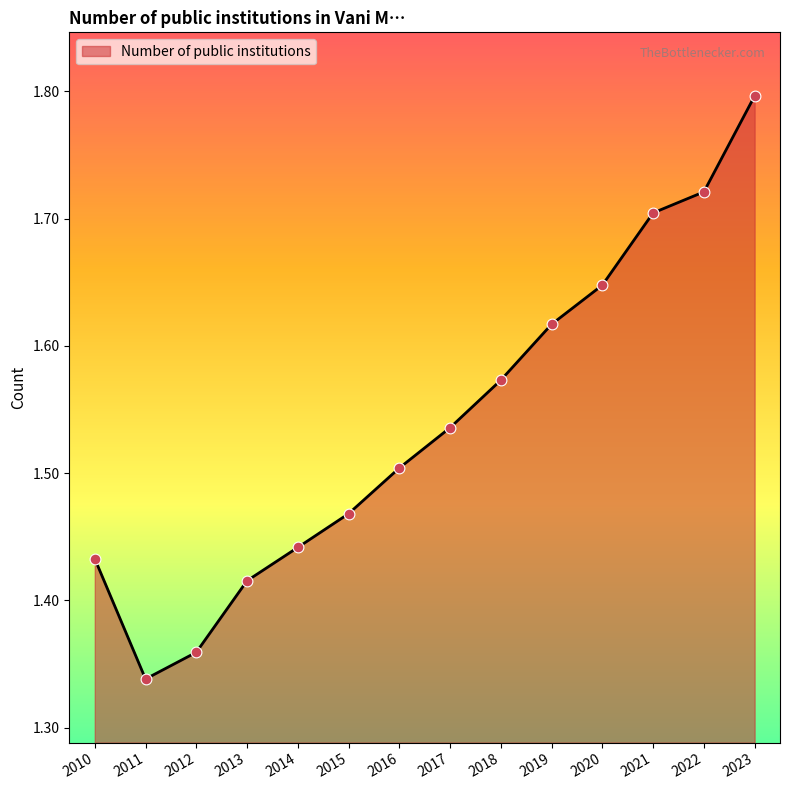

Between 2023 and 2016, which is larger?

2023